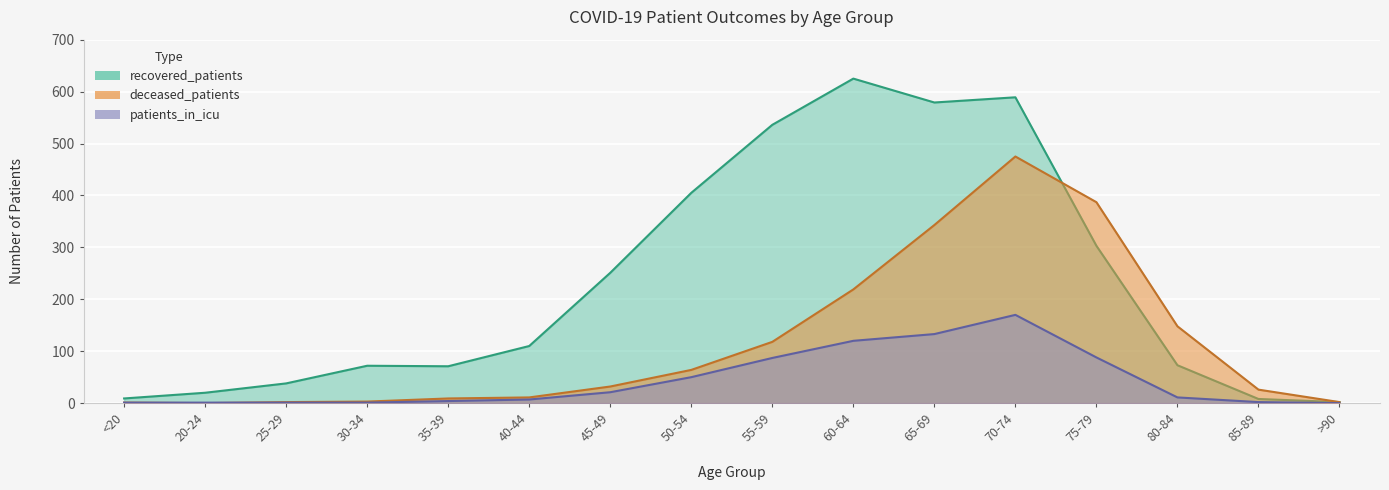

What value does the recovered_patients series have at 30-34?

72